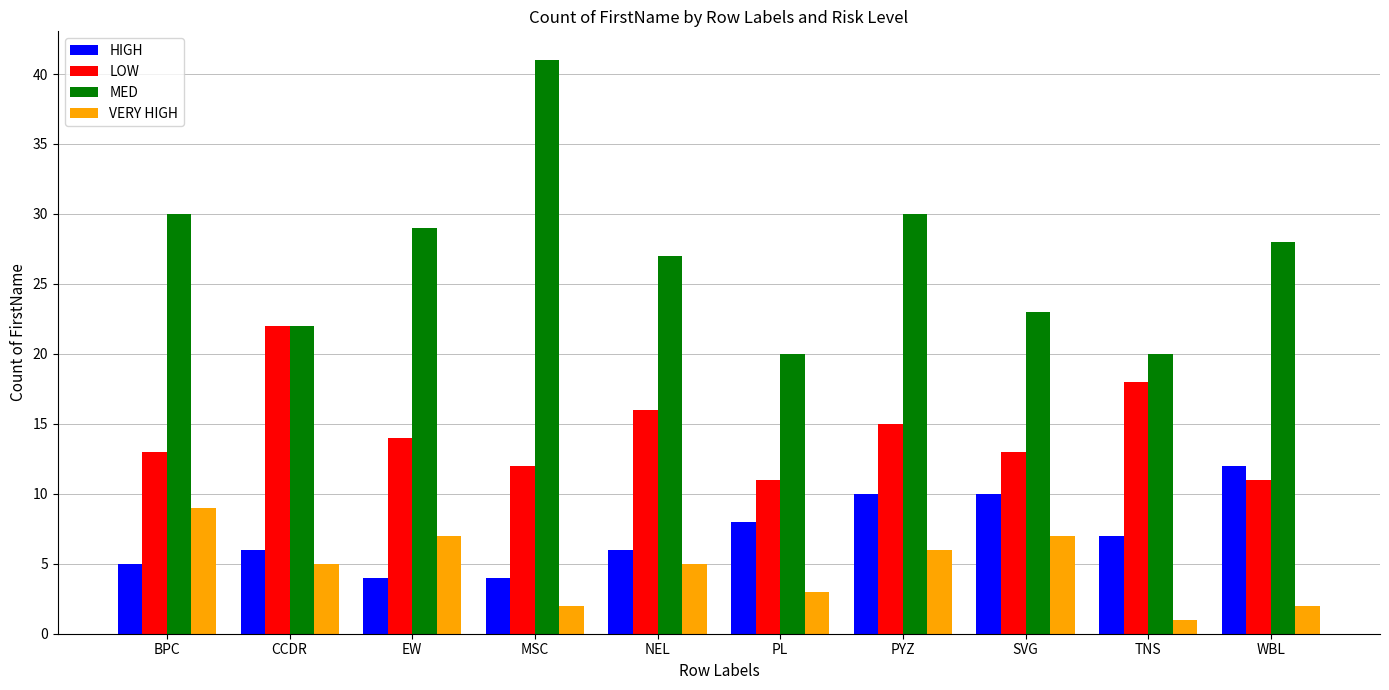

Rank the series by their maximum value, from lowest to highest.

VERY HIGH, HIGH, LOW, MED